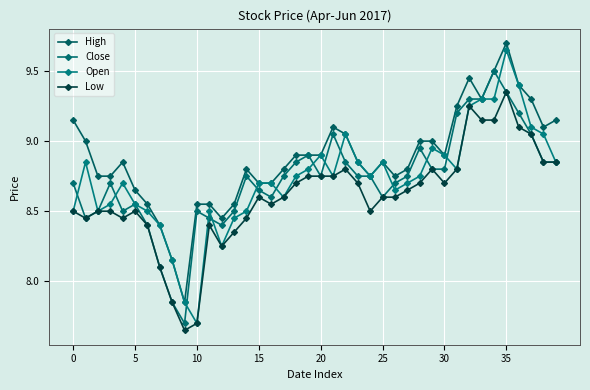

Does the chart have visible grid lines?

Yes